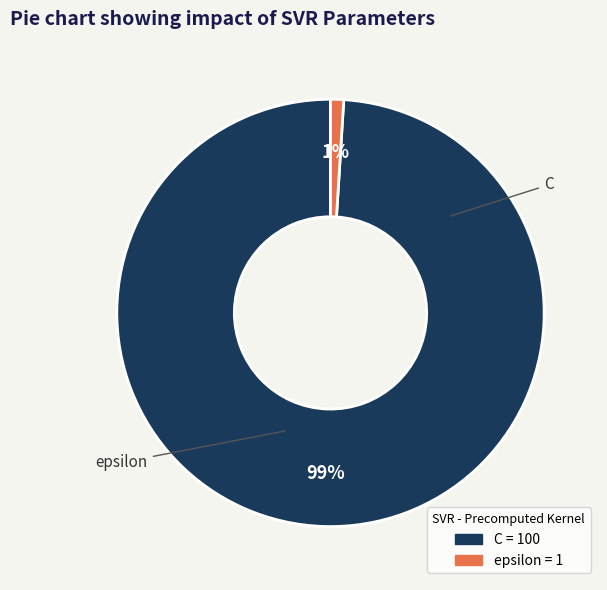

To the nearest percent, what is the difference between the largest and smallest slice percentages?

98%